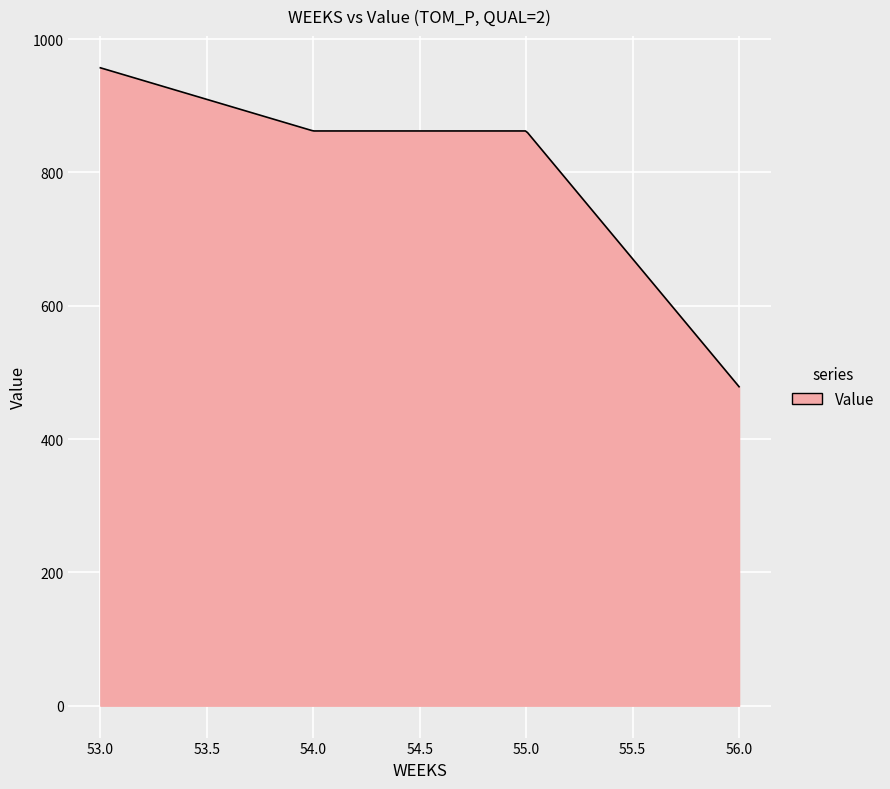

What is the difference between the maximum and minimum values?

478.5